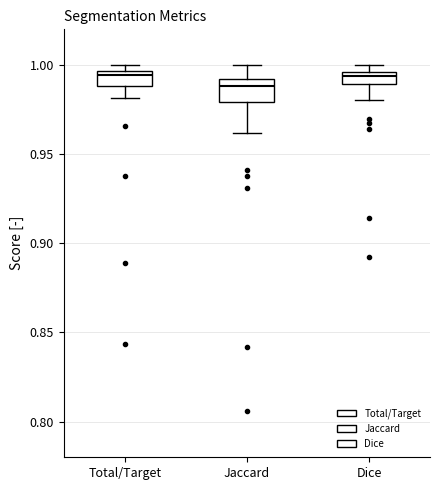

Where is the lower edge of the box for Dice on the y-axis? The values are not printed on the chart, so give them approximately, as read against the axis.

0.990